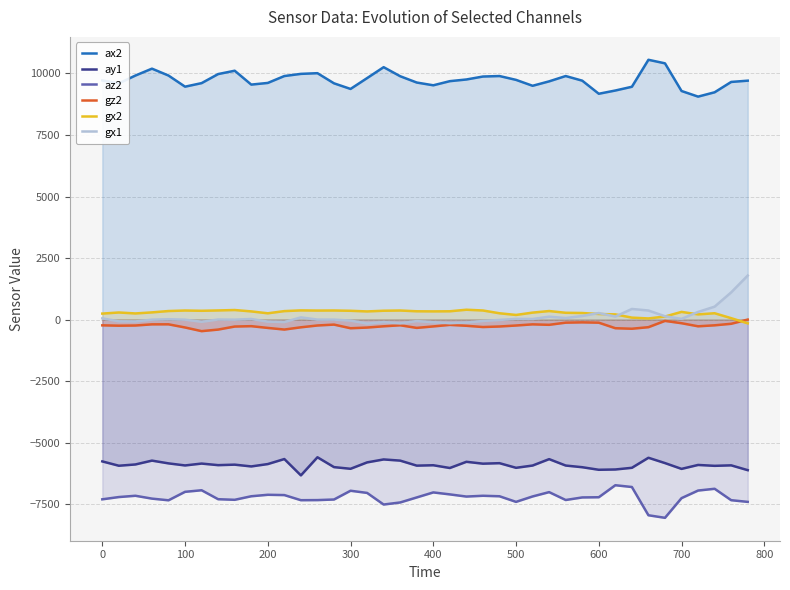

Reading left to right, list all the values displayed in this chart.

ax2: 9716	9600	9916	10196	9916	9464	9608	9976	10112	9548	9616	9896	9984	10012	9600	9372	9812	10256	9888	9632	9520	9688	9756	9876	9896	9740	9500	9680	9896	9708	9176	9308	9460	10556	10412	9288	9060	9236	9656	9708
ay1: -5760	-5936	-5884	-5728	-5840	-5924	-5848	-5912	-5892	-5964	-5868	-5664	-6328	-5592	-5992	-6060	-5800	-5680	-5728	-5932	-5916	-6028	-5776	-5852	-5832	-6020	-5928	-5668	-5928	-5996	-6100	-6088	-6020	-5612	-5828	-6064	-5904	-5940	-5920	-6116
az2: -7300	-7208	-7156	-7272	-7340	-6996	-6932	-7296	-7320	-7176	-7116	-7128	-7336	-7332	-7308	-6952	-7040	-7512	-7428	-7224	-7020	-7100	-7188	-7156	-7176	-7404	-7184	-7008	-7328	-7224	-7216	-6728	-6800	-7948	-8052	-7252	-6944	-6872	-7336	-7404
gz2: -232	-246	-239	-192	-191	-319	-468	-404	-281	-266	-337	-403	-312	-238	-202	-350	-322	-271	-230	-336	-276	-213	-250	-301	-279	-239	-192	-211	-123	-111	-124	-349	-370	-307	-52	-146	-271	-231	-169	2
gx2: 245	290	251	294	349	370	359	373	390	334	257	346	375	368	371	359	333	361	370	339	335	339	402	371	258	190	285	349	278	269	229	213	81	48	126	314	213	259	59	-151
gx1: 52	-69	-74	-2	16	-2	-88	4	-2	26	-82	-99	91	1	0	-39	-160	-99	-154	-58	-107	-147	-120	-54	-13	30	25	119	65	148	267	125	433	370	137	29	312	527	1107	1791